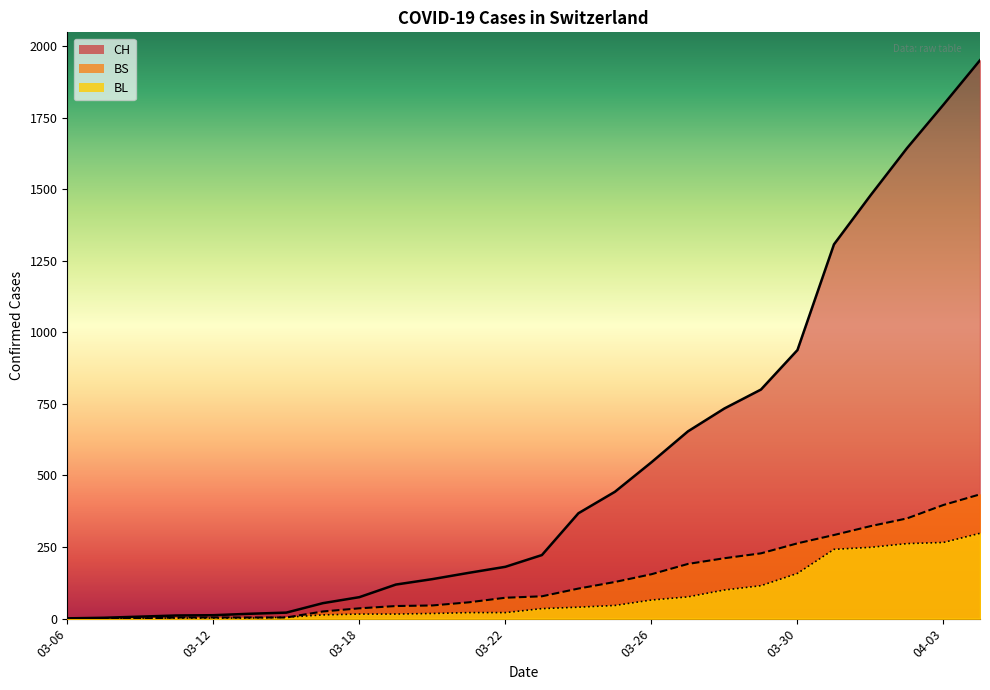

How many categories are shown in the chart?

26